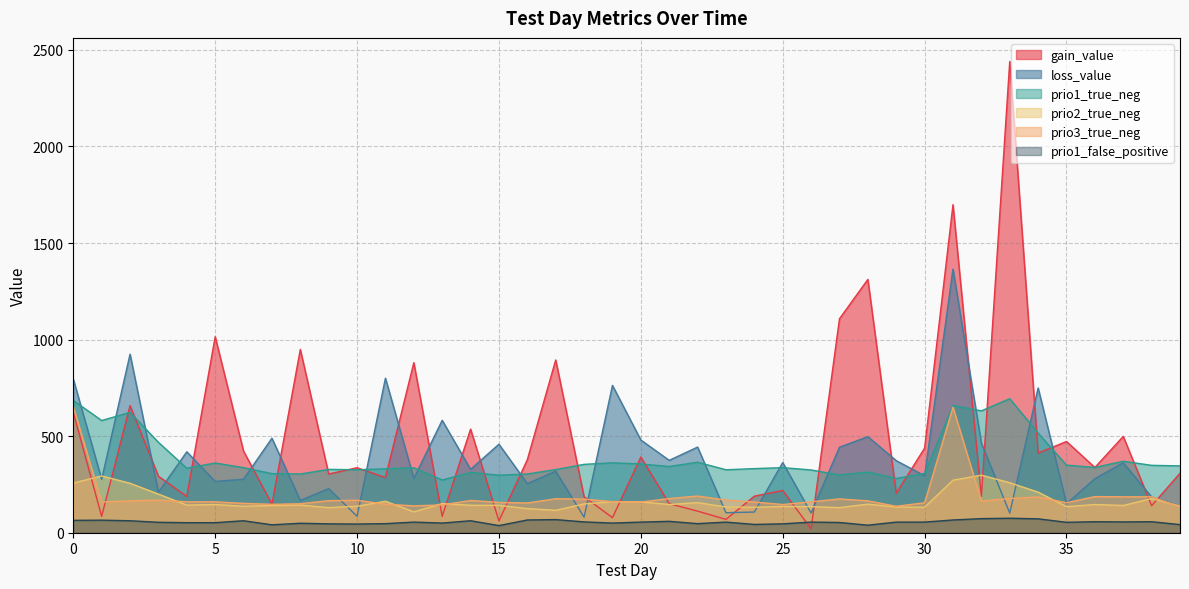

Which series has the largest range (max minus min)?

gain_value